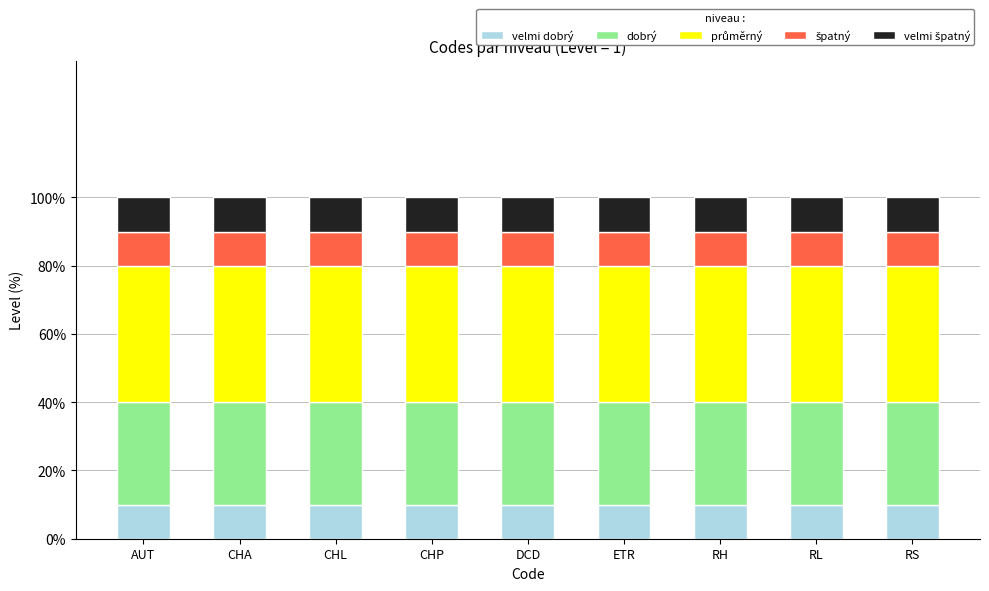

Does the chart contain stacked bars?

Yes